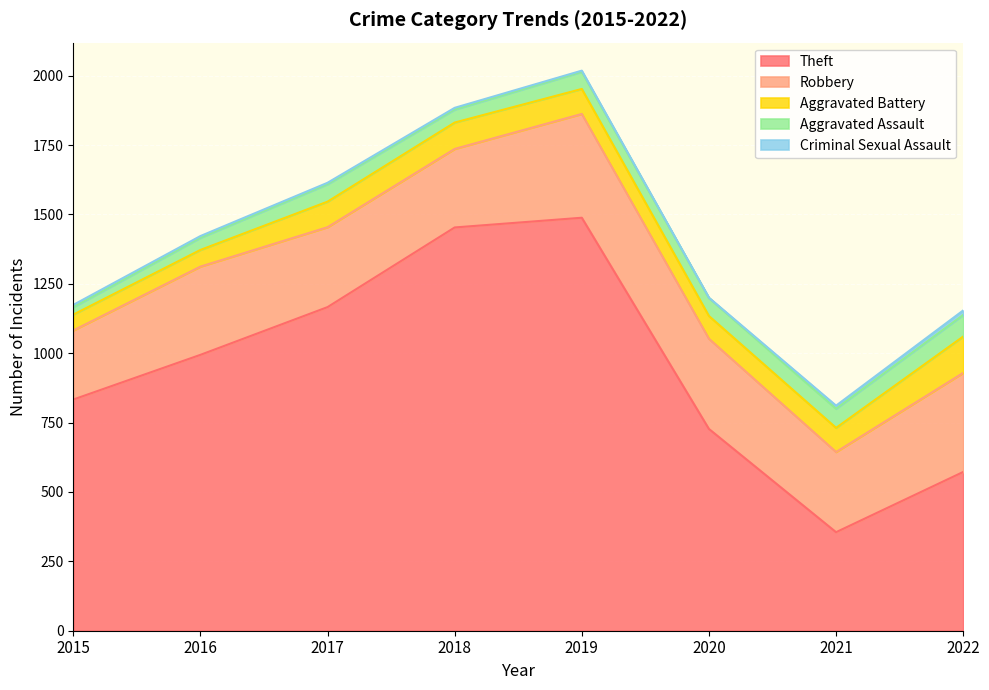

What is the difference between the maximum and minimum values in the Theft series?

1133